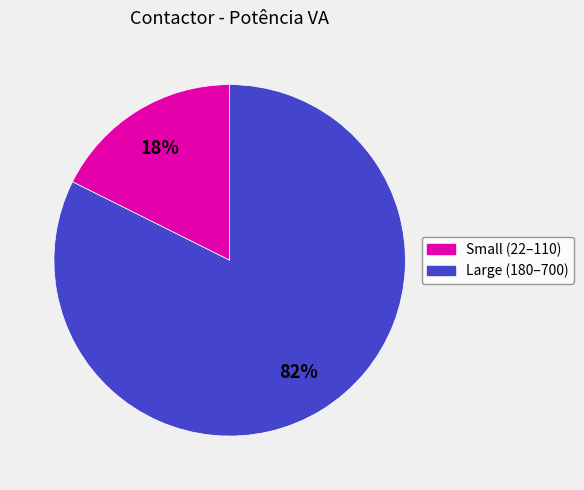

Which category has the biggest portion of the pie?

Large (180–700)